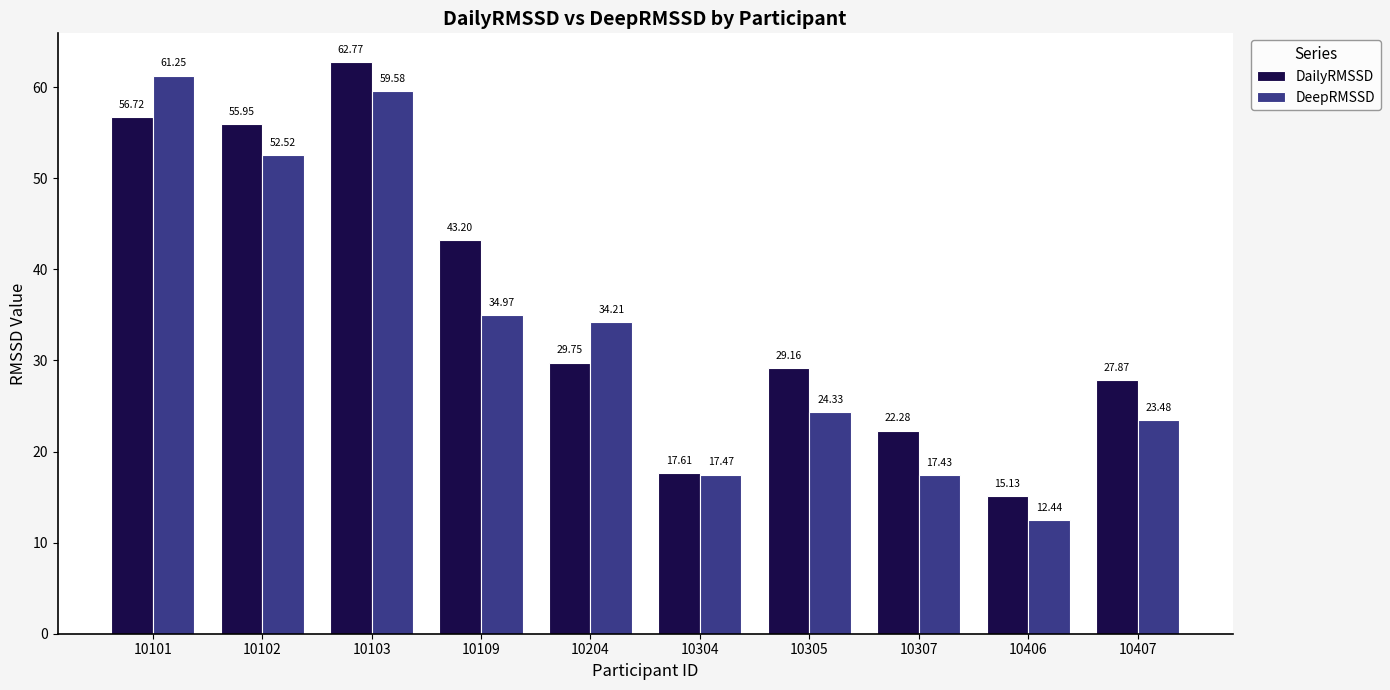

How many bars are there in each group?

2